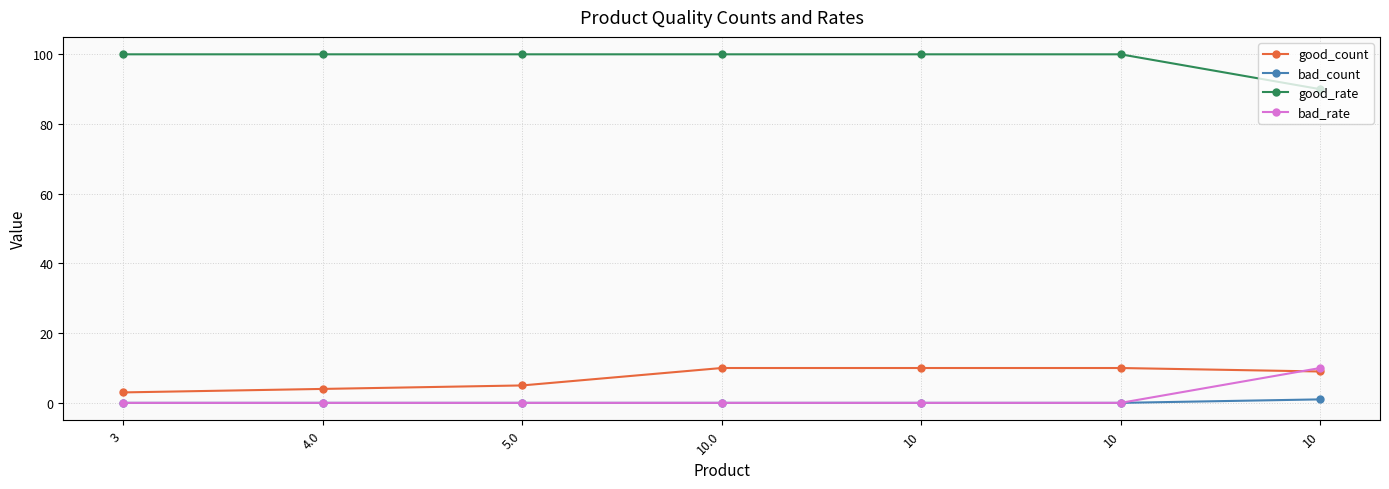

Rank the series by their maximum value, from lowest to highest.

bad_count, good_count, bad_rate, good_rate